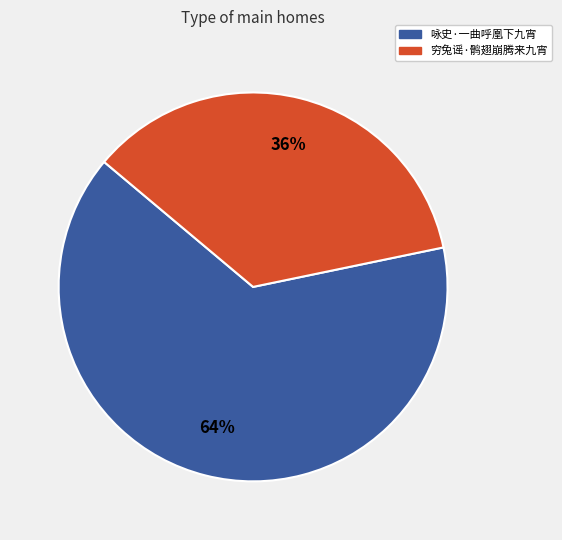

Is the sum of 咏史·一曲呼凰下九宵 and 穷兔谣·鹘翅崩腾来九宵 greater than half?

Yes